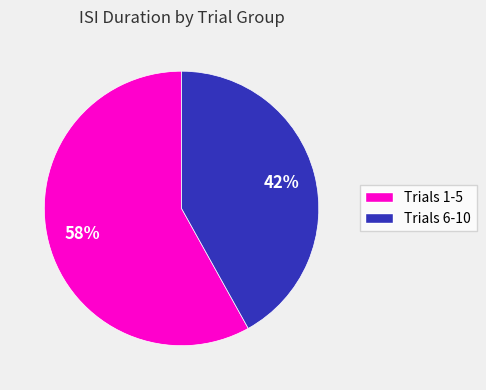

How many segments does this pie chart have?

2